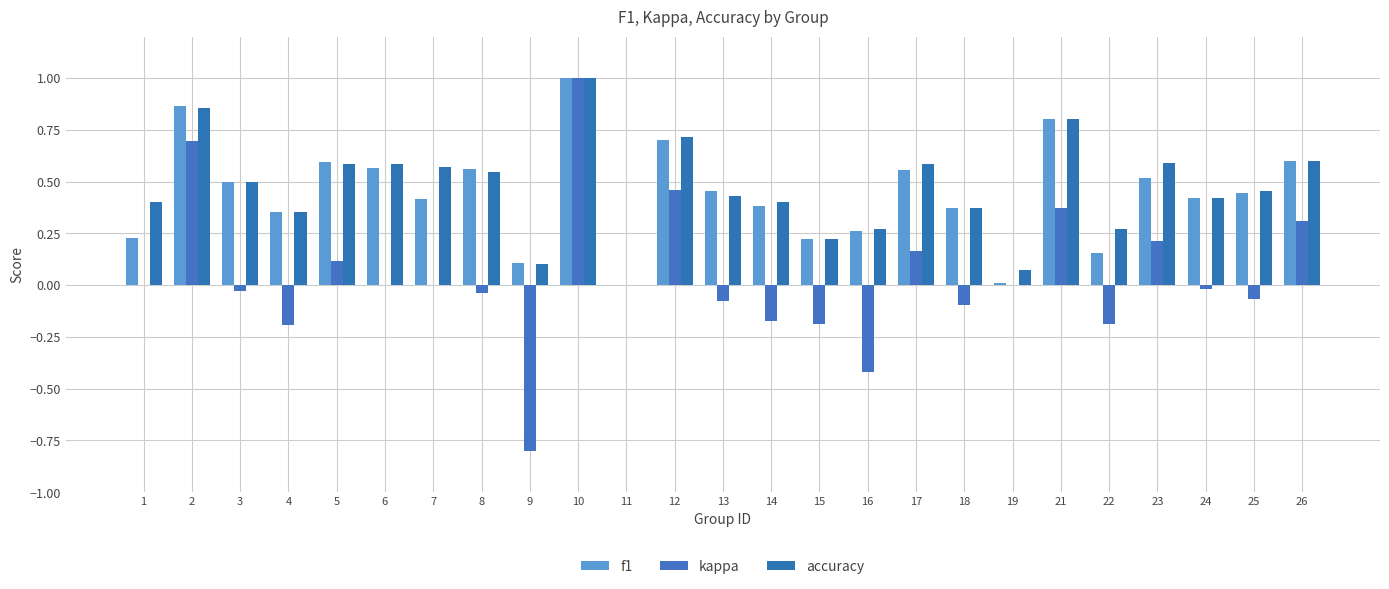

Which series has the widest spread of values?

kappa